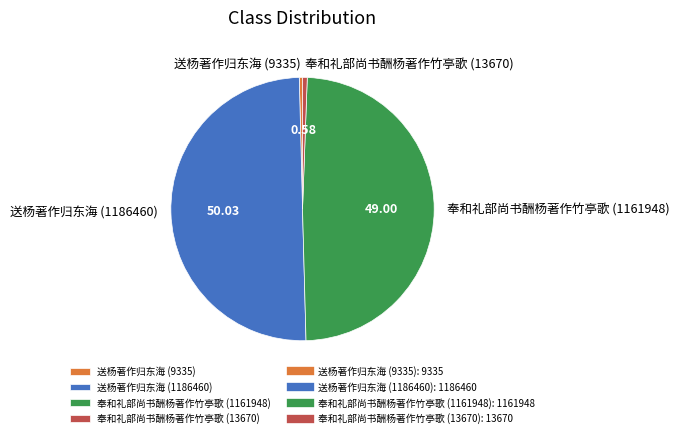

How many segments does this pie chart have?

4